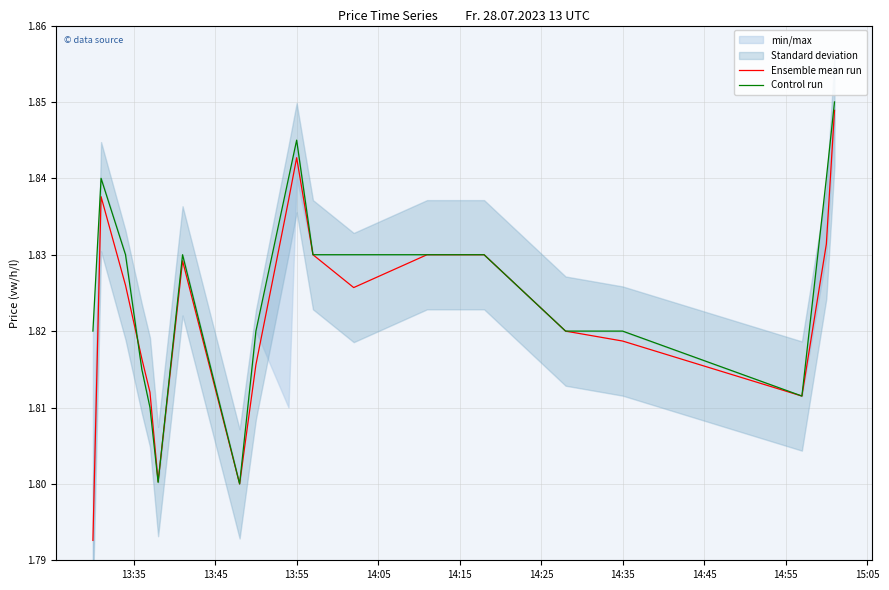

At how many categories does at least one series exceed 1?

20